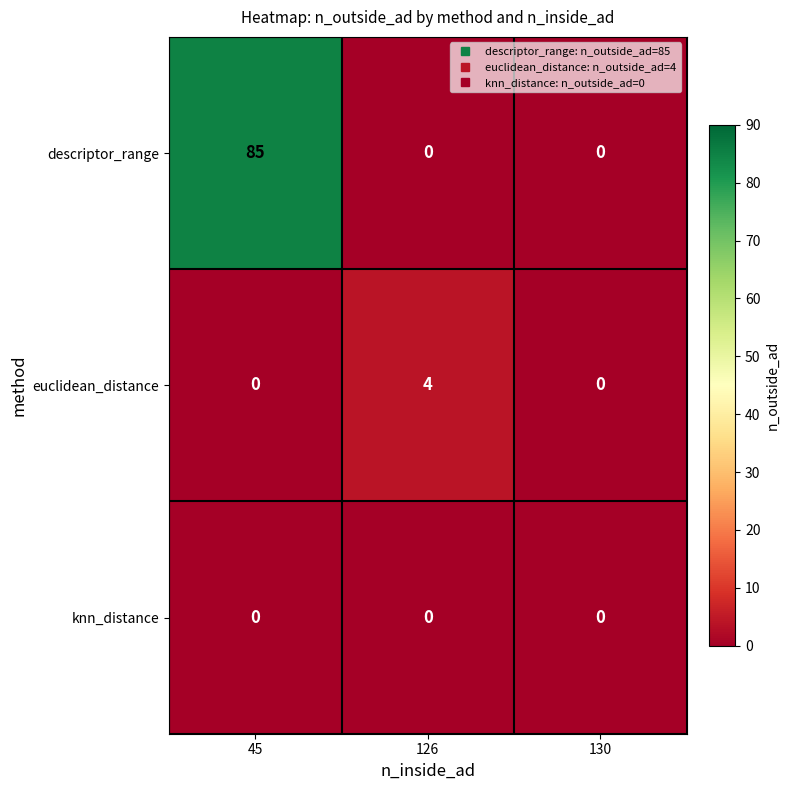

True or false: knn_distance has a value of 0 at 45.

True